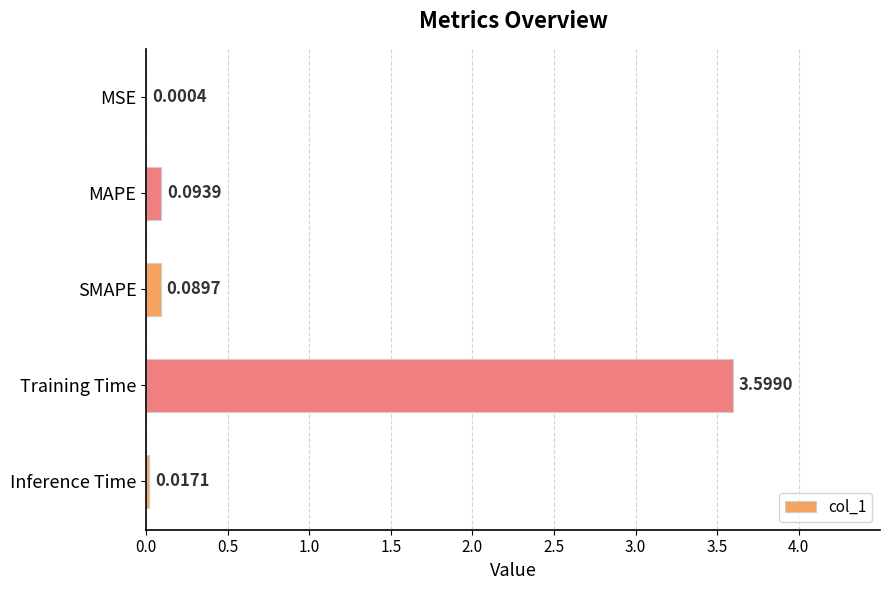

What is the maximum value shown in the chart?

3.6